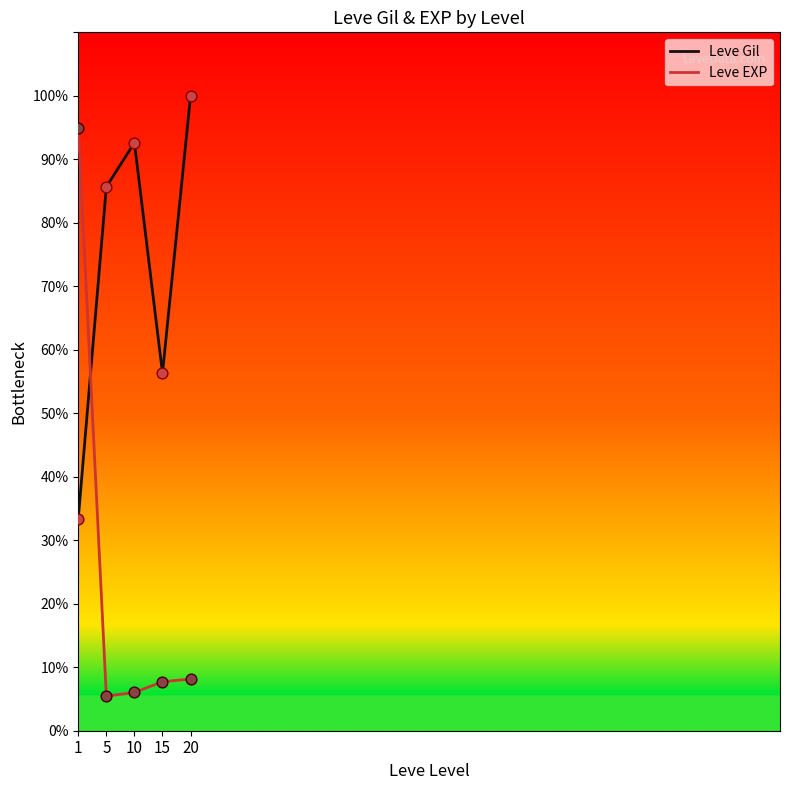

Does the chart have visible grid lines?

No